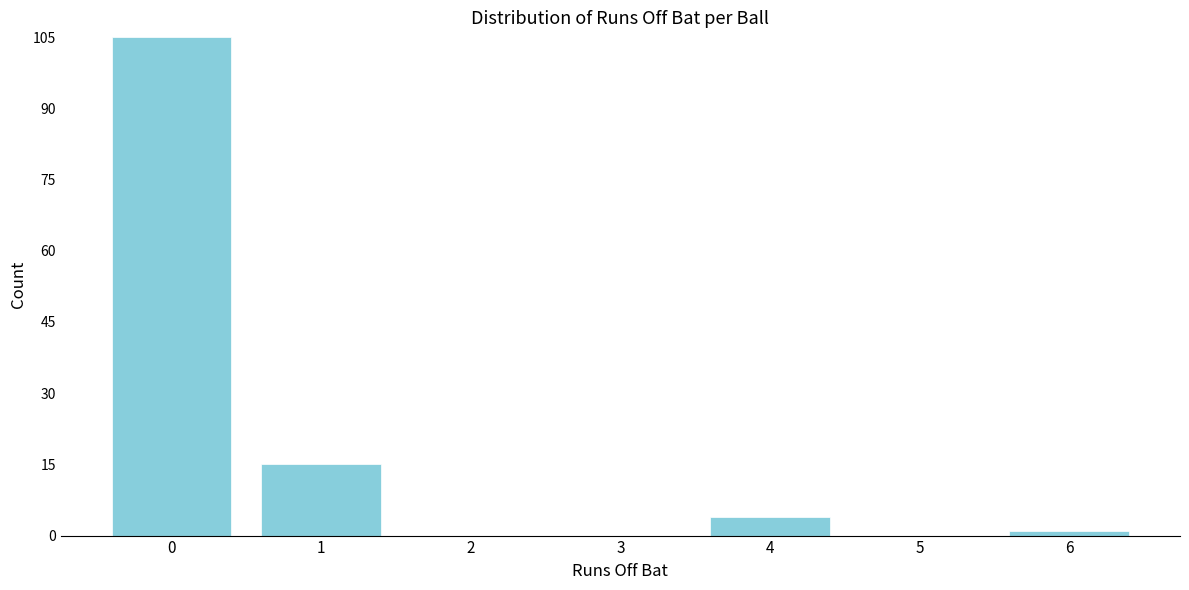

Reading left to right, list all the values displayed in this chart.

0=105	1=15	2=0	3=0	4=4	5=0	6=1